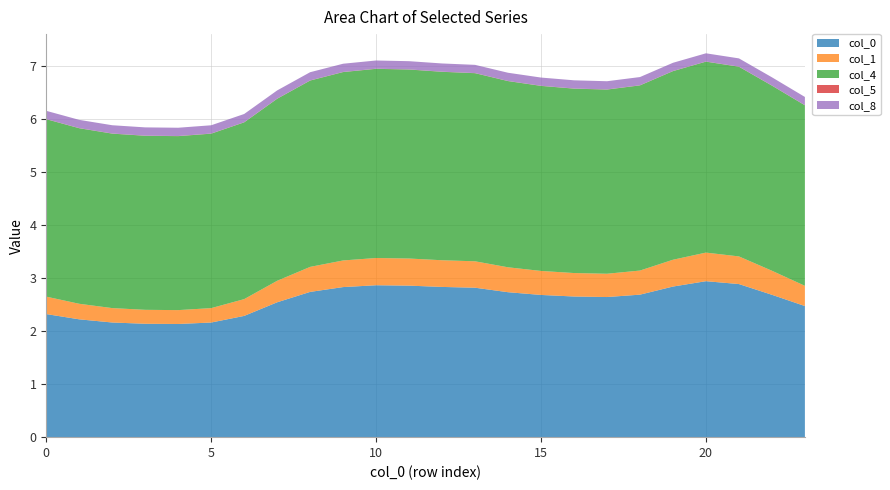

Reading left to right, what are all the values shown in this chart?

0: 2.3	2.2	2.2	2.1	2.1	2.2	2.3	2.5	2.7	2.8	2.9	2.9	2.8	2.8	2.7	2.7	2.7	2.6	2.7	2.8	2.9	2.9	2.7	2.5
1: 0.3	0.3	0.3	0.3	0.3	0.3	0.3	0.4	0.5	0.5	0.5	0.5	0.5	0.5	0.5	0.5	0.4	0.4	0.5	0.5	0.5	0.5	0.5	0.4
4: 3.3	3.3	3.3	3.3	3.3	3.3	3.3	3.4	3.5	3.6	3.6	3.6	3.6	3.5	3.5	3.5	3.5	3.5	3.5	3.6	3.6	3.6	3.5	3.4
5: 0.0	0.0	0.0	0.0	0.0	0.0	0.0	0.0	0.0	0.0	0.0	0.0	0.0	0.0	0.0	0.0	0.0	0.0	0.0	0.0	0.0	0.0	0.0	0.0
8: 0.2	0.2	0.2	0.2	0.2	0.2	0.2	0.2	0.2	0.2	0.2	0.2	0.2	0.2	0.2	0.2	0.2	0.2	0.2	0.2	0.2	0.2	0.2	0.2